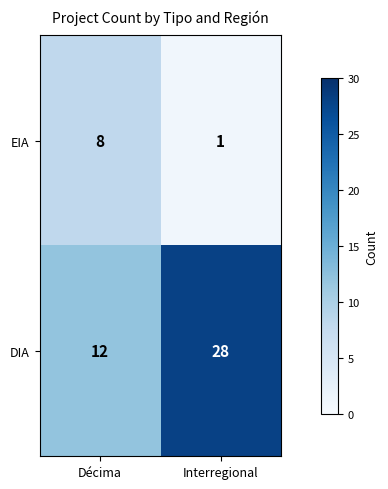

Which series has the largest total across all categories?

DIA